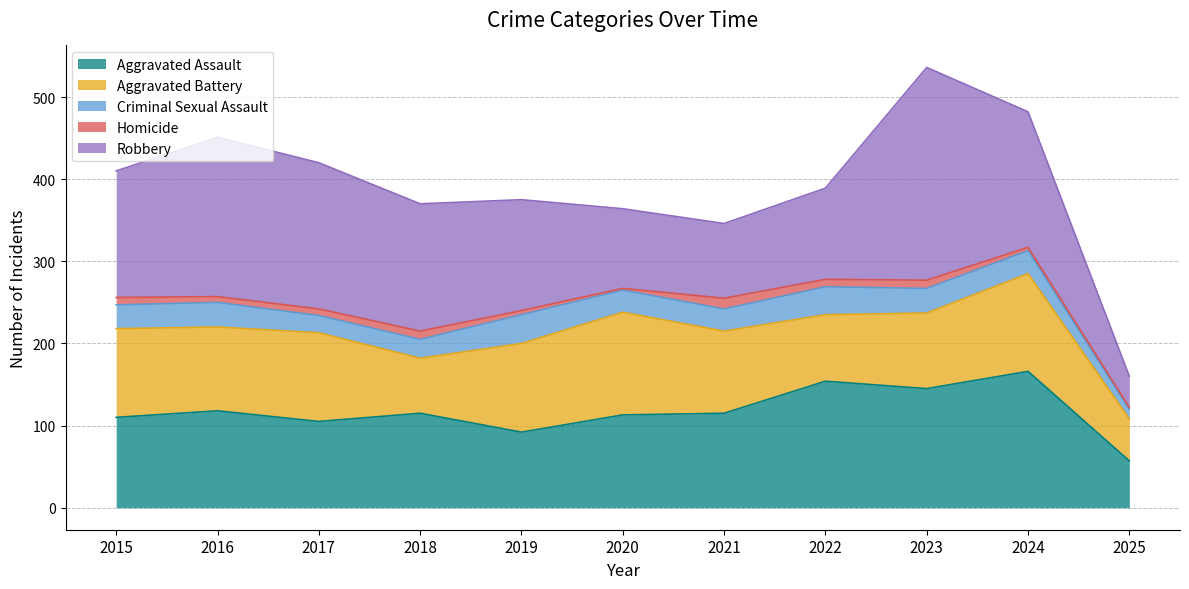

Which series has the largest total across all categories?

Robbery